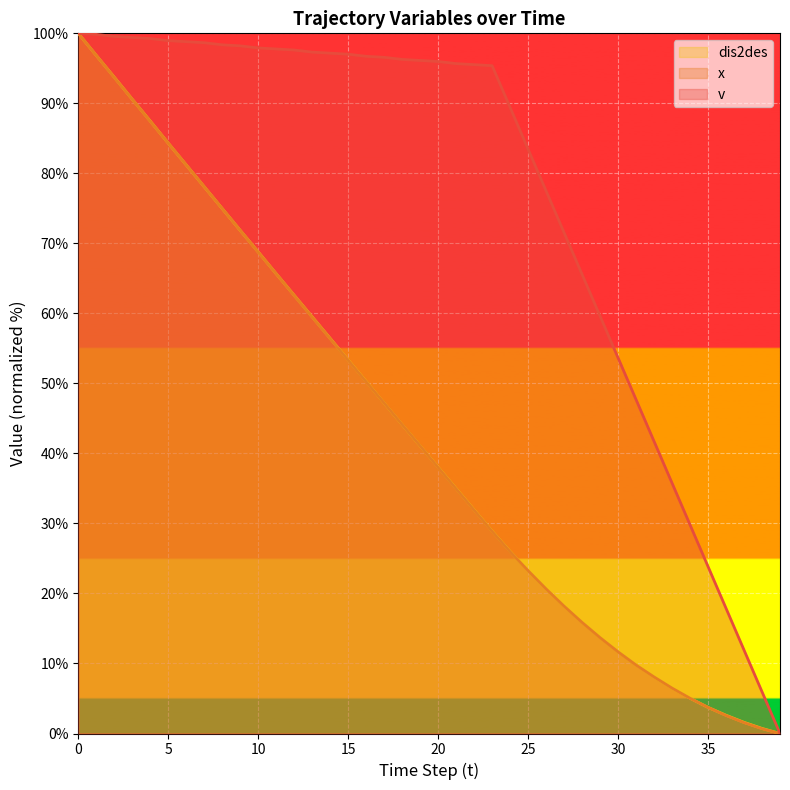

What is the difference between the maximum and minimum values in the dis2des (line) series?

100.0